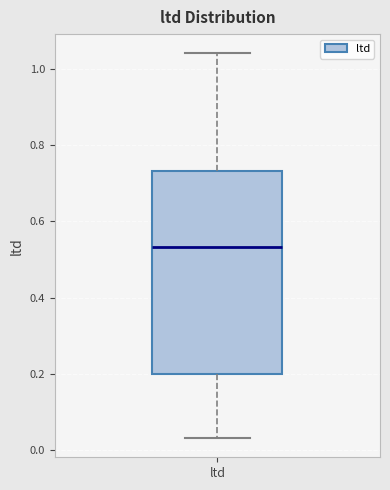

Where is the lower edge of the box for ltd on the y-axis? The values are not printed on the chart, so give them approximately, as read against the axis.

0.20